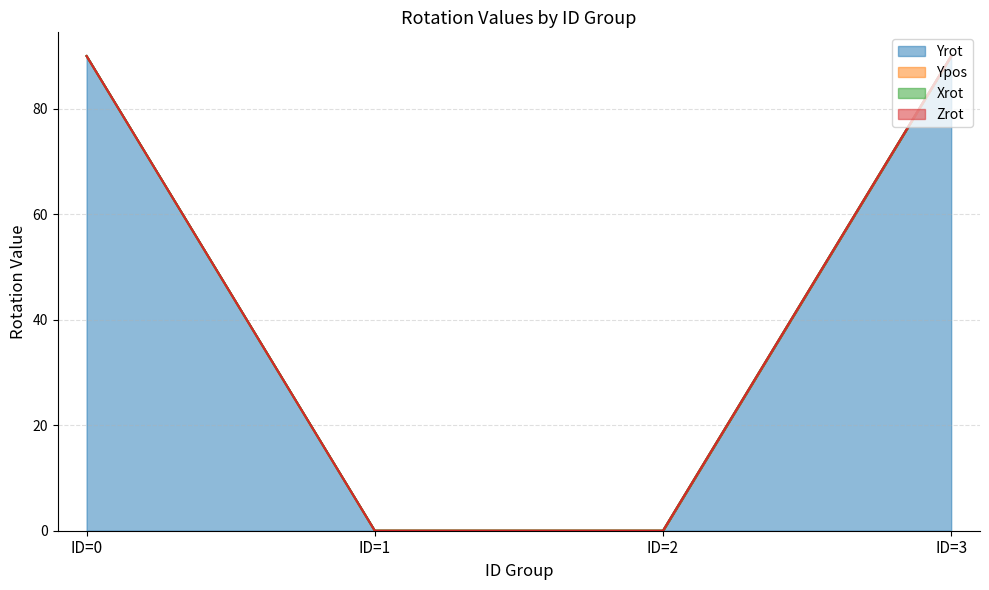

Rank the series by their maximum value, from lowest to highest.

Ypos, Xrot, Zrot, Yrot